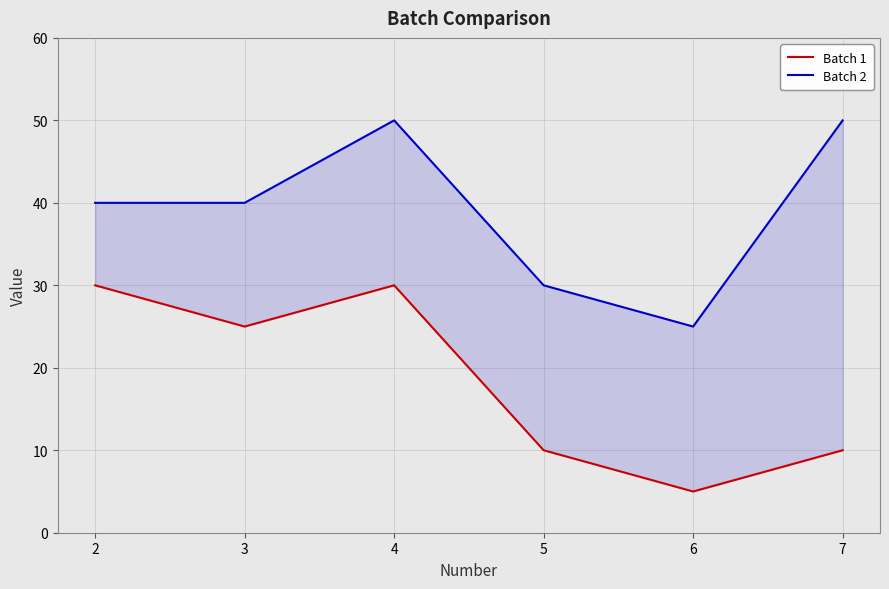

Where is the first local minimum for Batch 2?

6